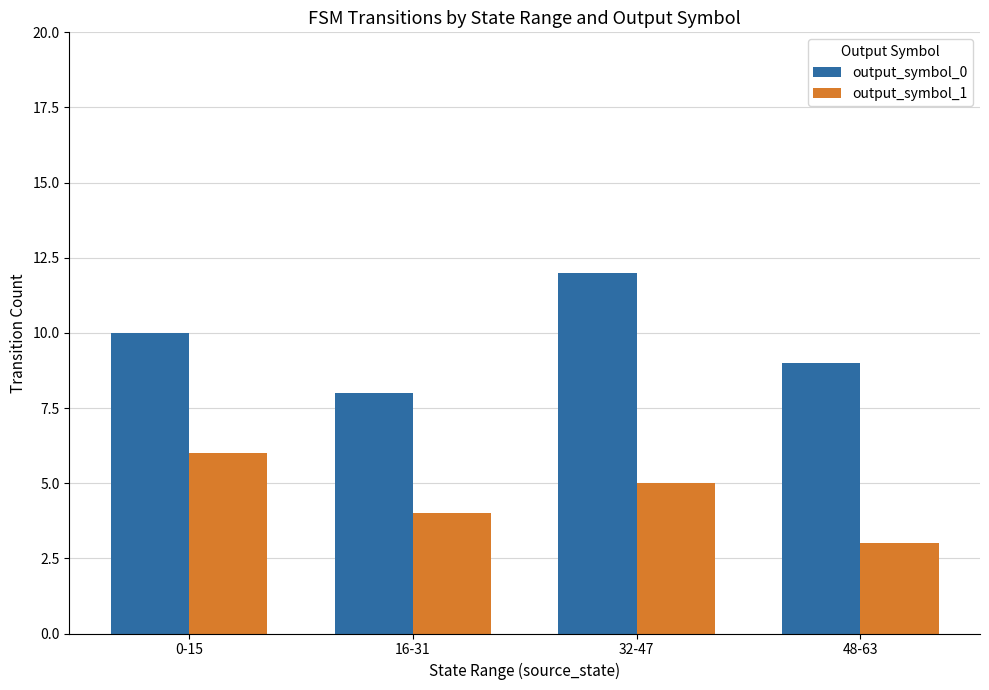

Reading right to left, list all the values displayed in this chart.

output_symbol_0: 9	12	8	10
output_symbol_1: 3	5	4	6